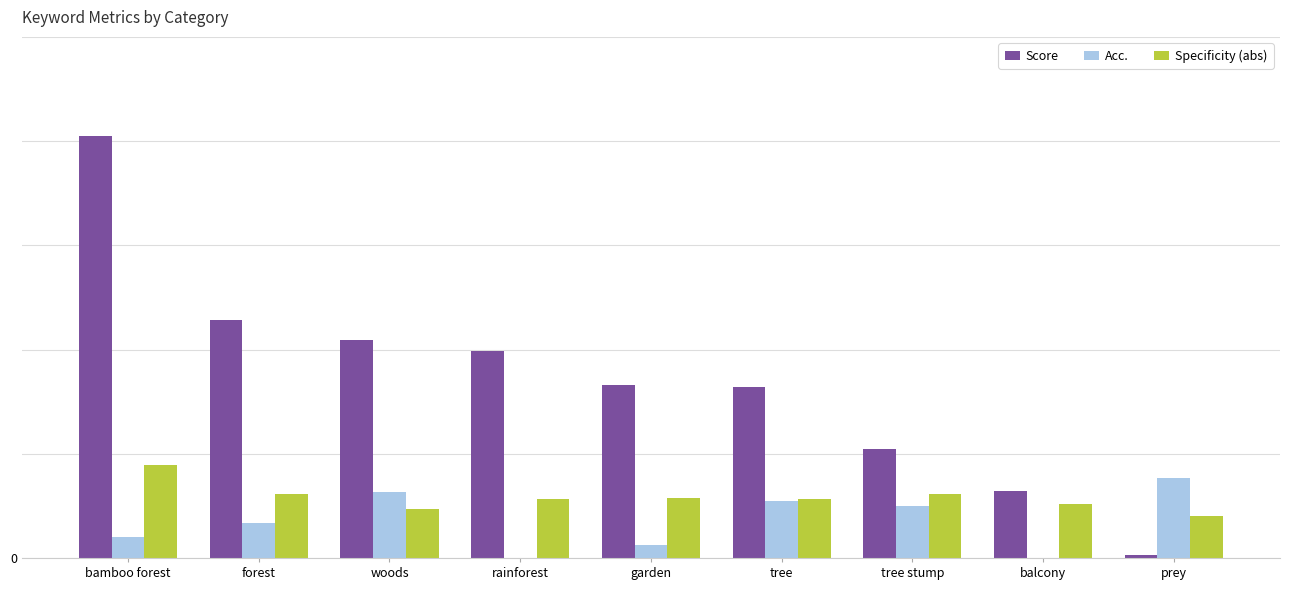

Which label corresponds to the smallest value in the chart?

rainforest